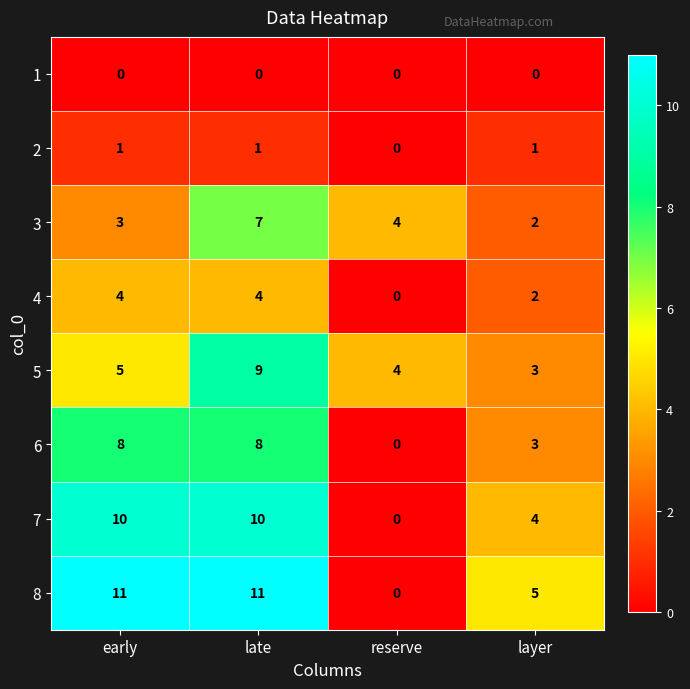

Rank the series by their maximum value, from highest to lowest.

8, 7, 5, 6, 3, 4, 2, 1